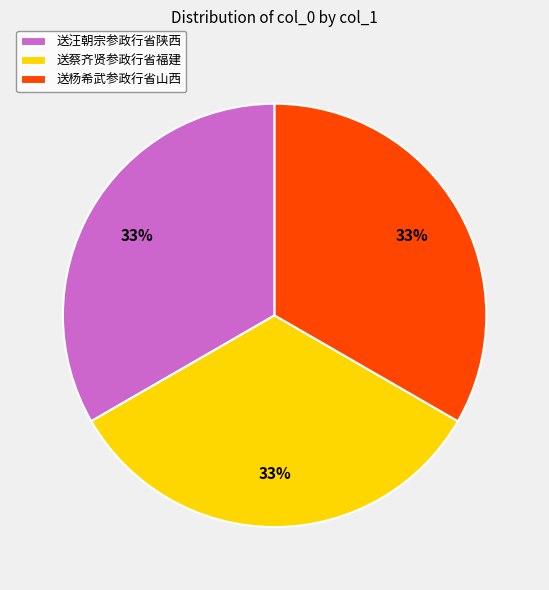

To the nearest percent, what is the average slice percentage?

33%